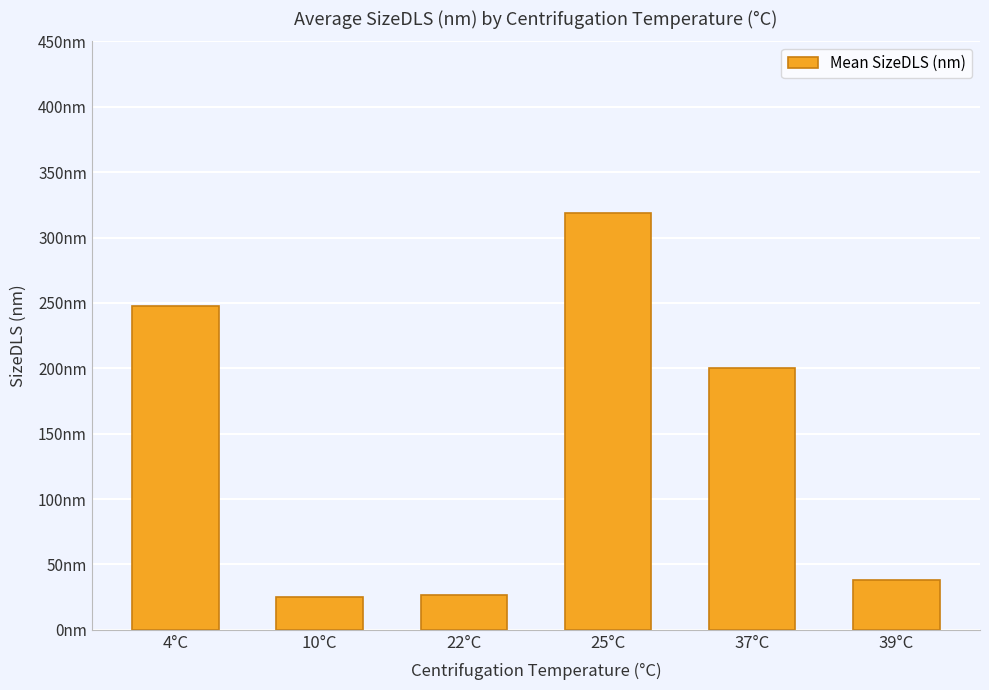

List the labels in order of value, largest first.

25°C, 4°C, 37°C, 39°C, 22°C, 10°C